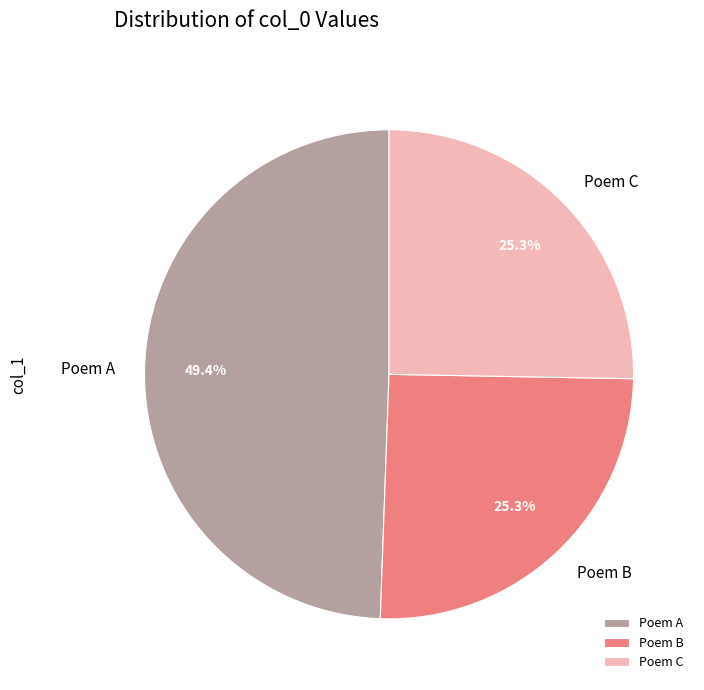

Approximately how many times larger is the value at Poem A compared to Poem C?

2.0